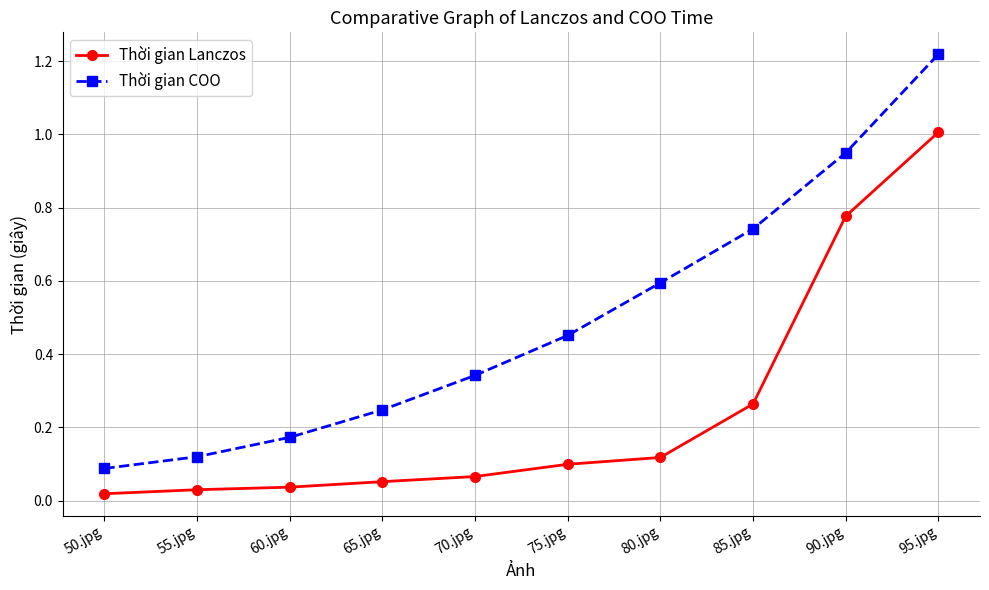

At which label does Thời gian Lanczos reach its minimum?

50.jpg